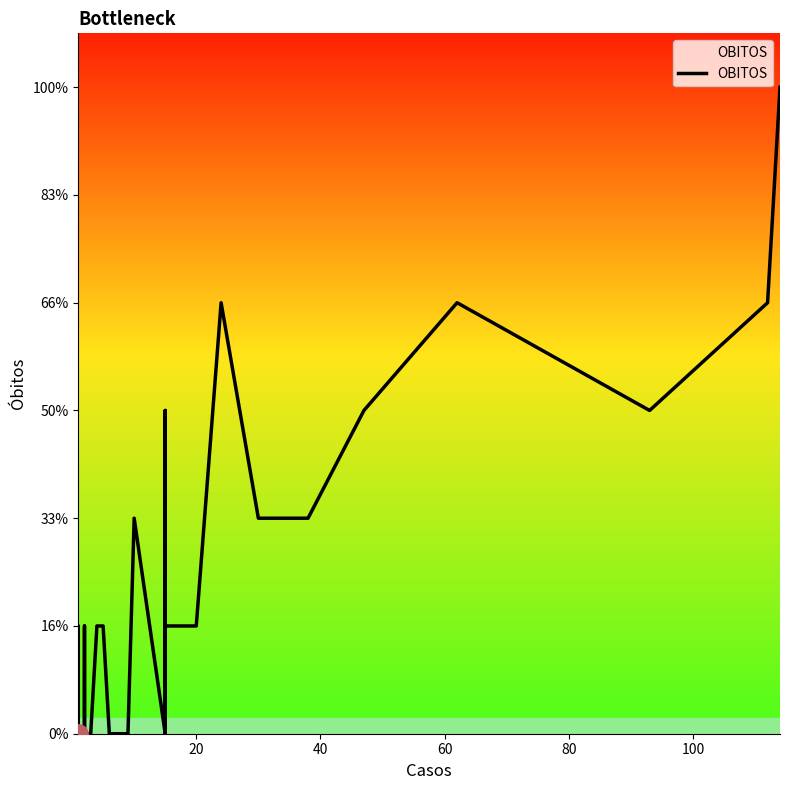

True or false: there are more than 2 points higher than both neighbors.

True